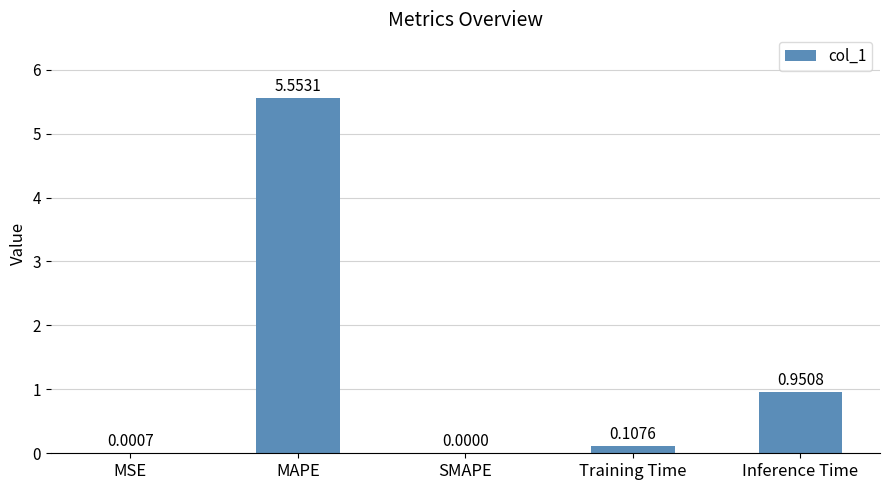

Where is the data nearest to the value 2?

Inference Time